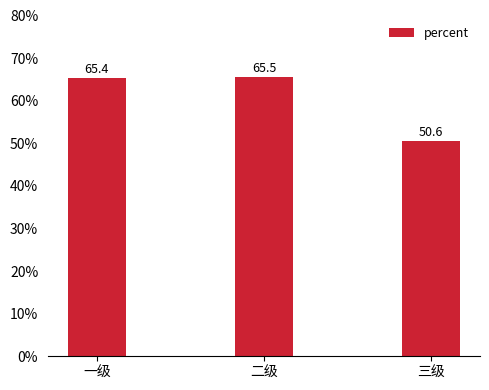

Which has a higher value, 三级 or 一级?

一级